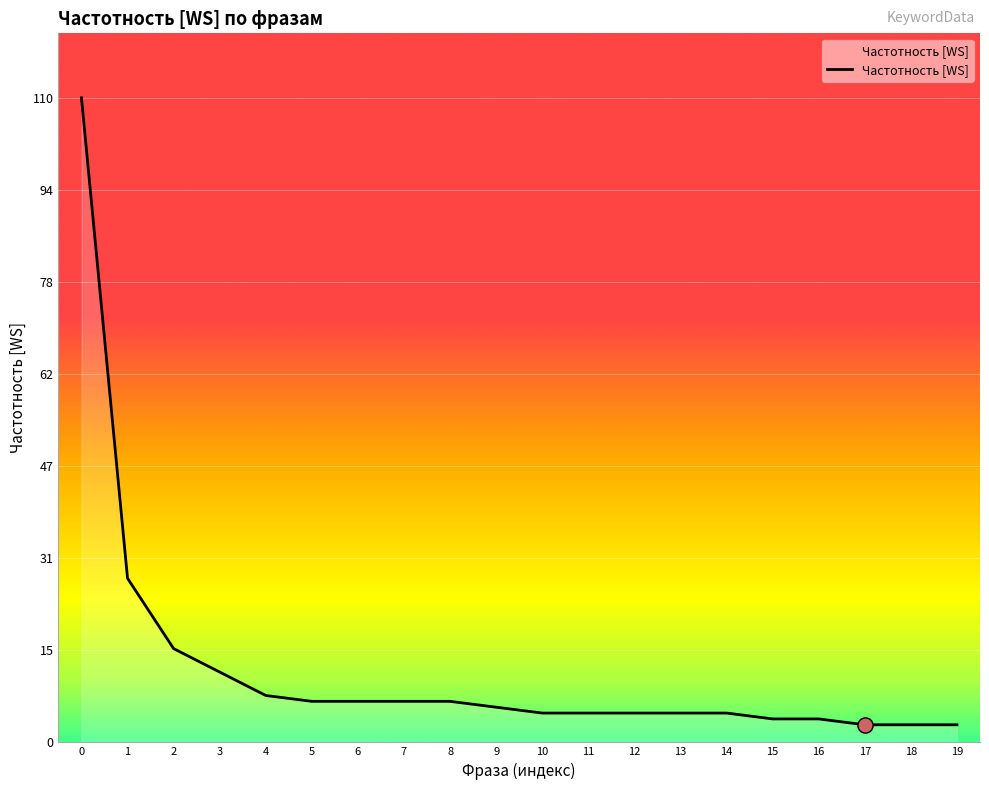

What is the change in value from 3 to 6?

-5